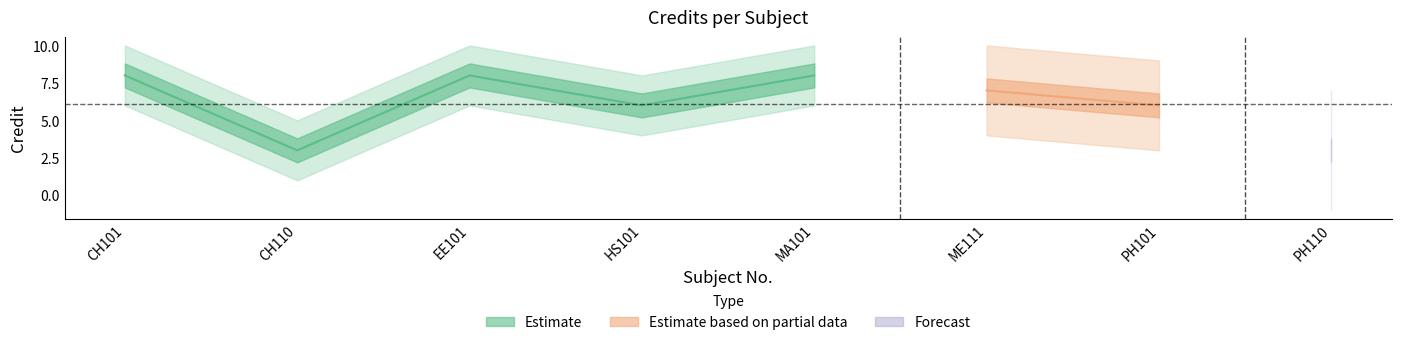

The chart shows a value of 6 at HS101. True or false?

True